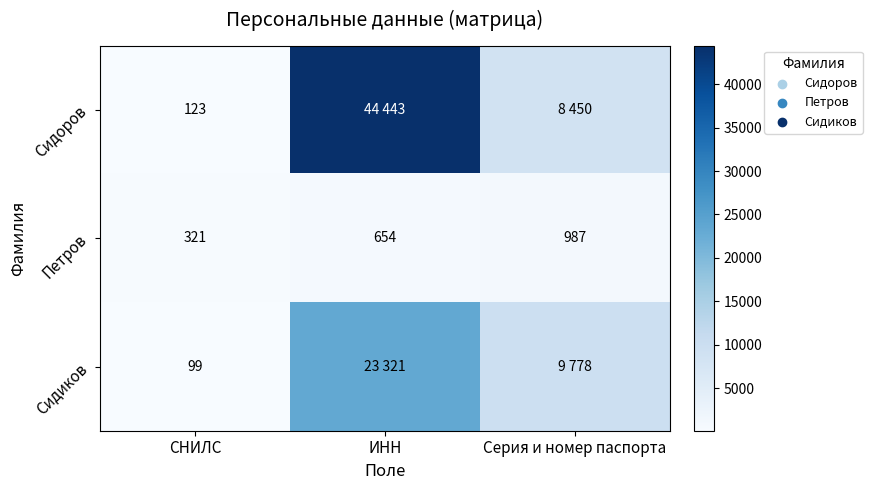

At which label is Петров closest to 654?

ИНН